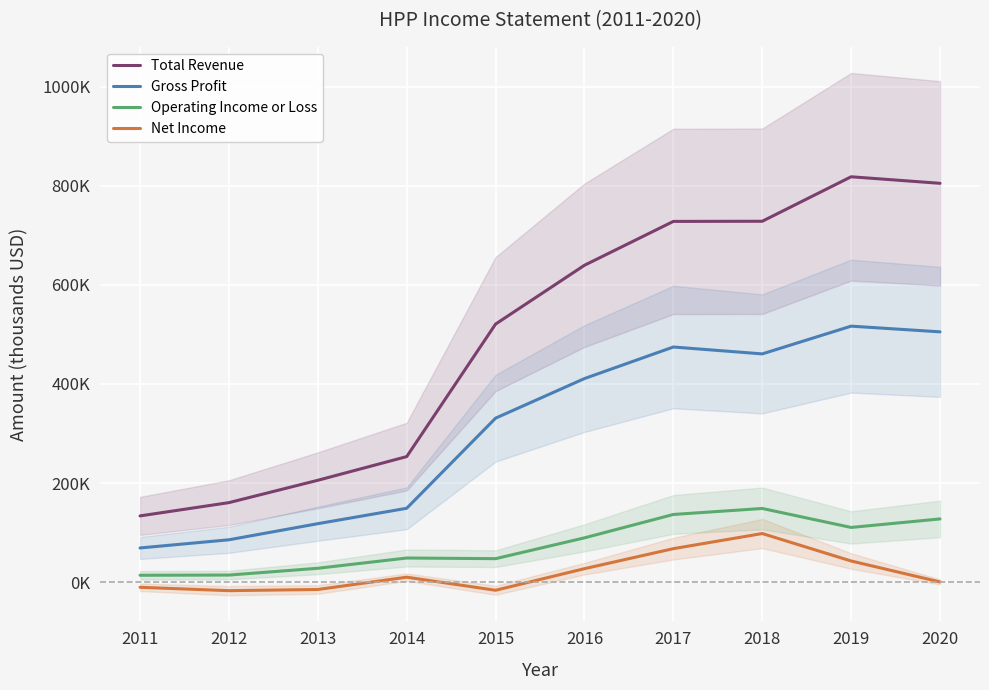

How many lines are shown in the chart?

4